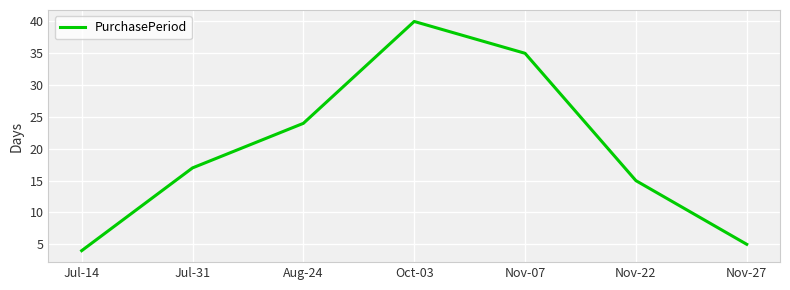

List the labels in order of value, largest first.

Oct-03, Nov-07, Aug-24, Jul-31, Nov-22, Nov-27, Jul-14